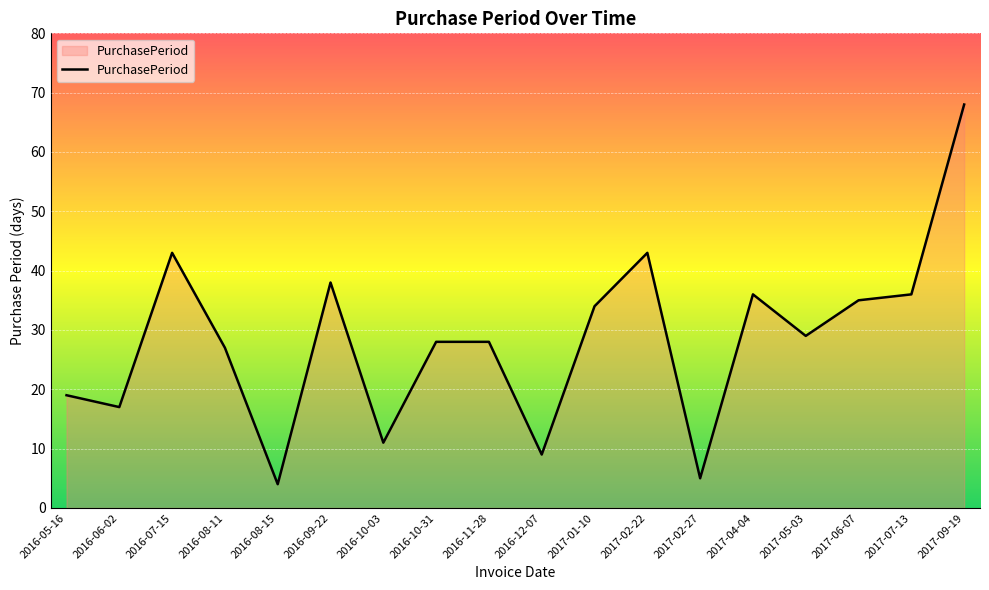

What is the minimum value shown in the chart?

4